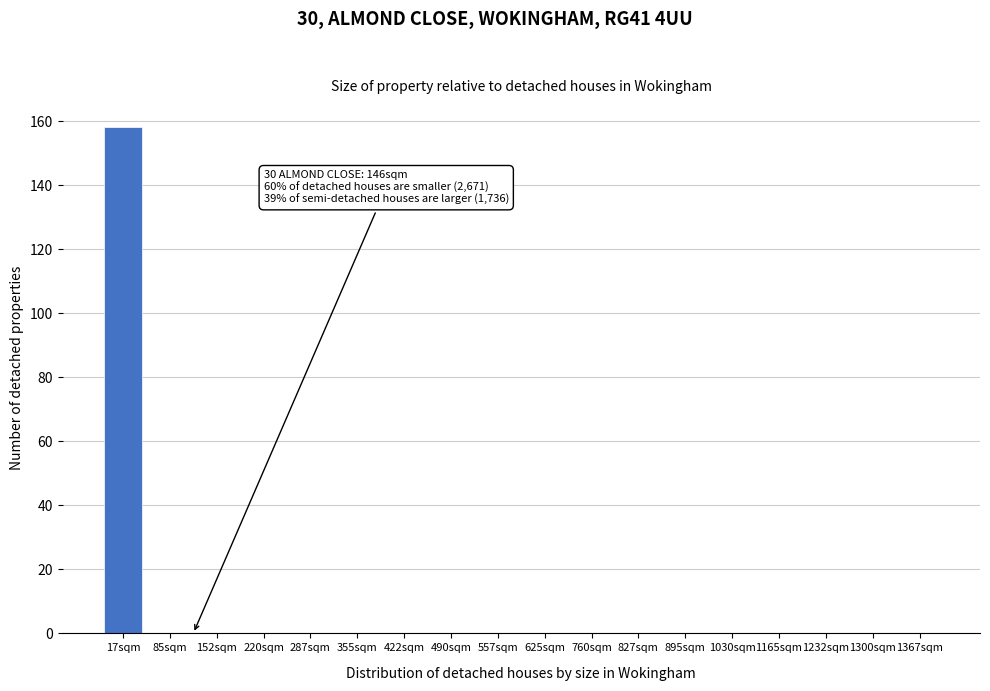

Reading right to left, extract all data points from this chart.

1367sqm=0	1300sqm=0	1232sqm=0	1165sqm=0	1030sqm=0	895sqm=0	827sqm=0	760sqm=0	625sqm=0	557sqm=0	490sqm=0	422sqm=0	355sqm=0	287sqm=0	220sqm=0	152sqm=0	85sqm=0	17sqm=158